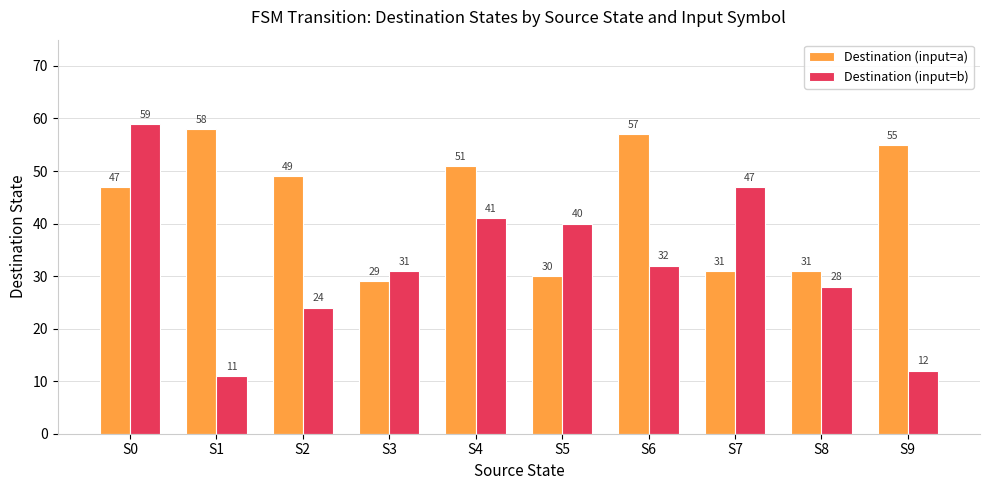

What is the total value across all series at S7?

78